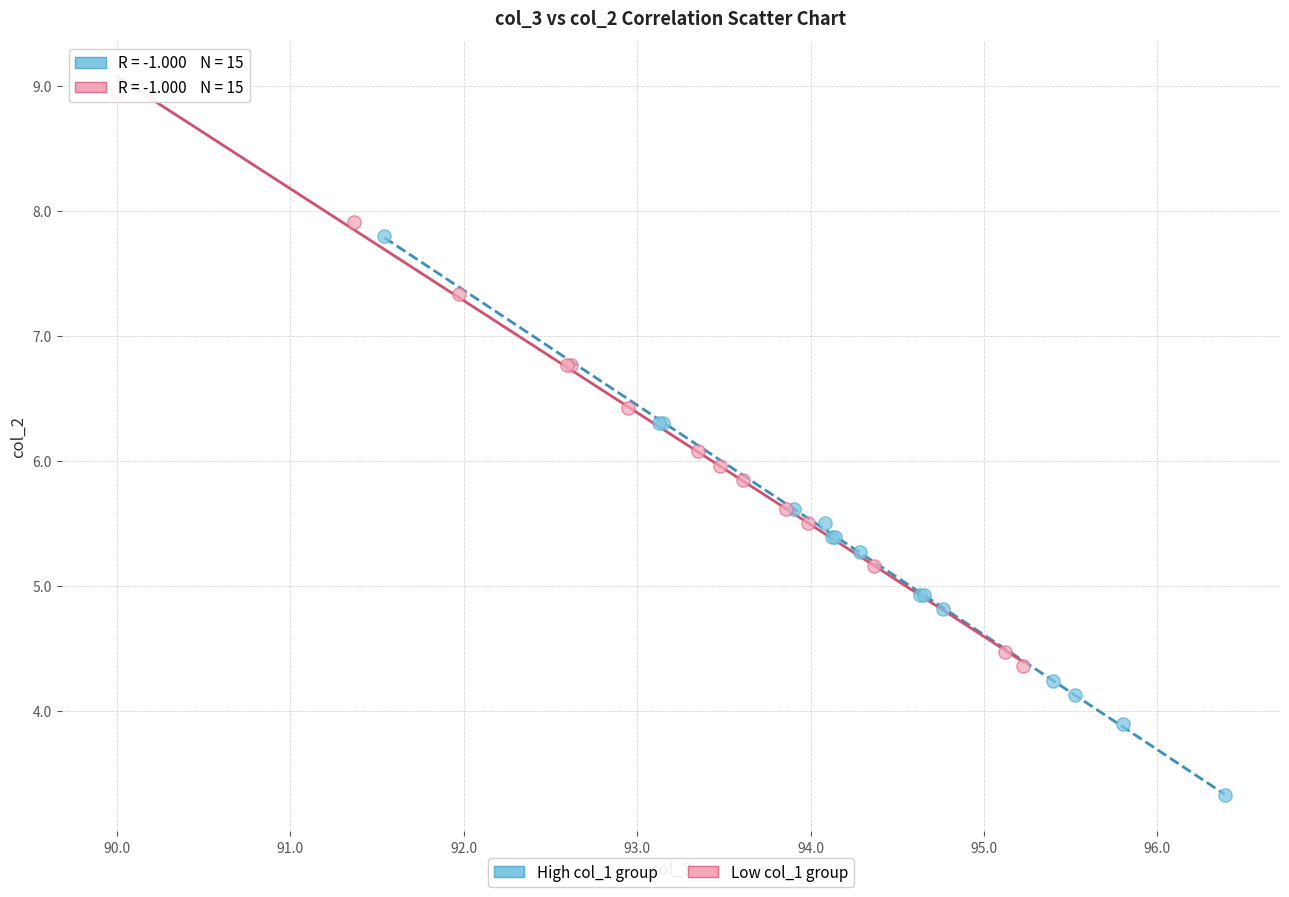

Which series contains the lowest Y value?

High col_1 group